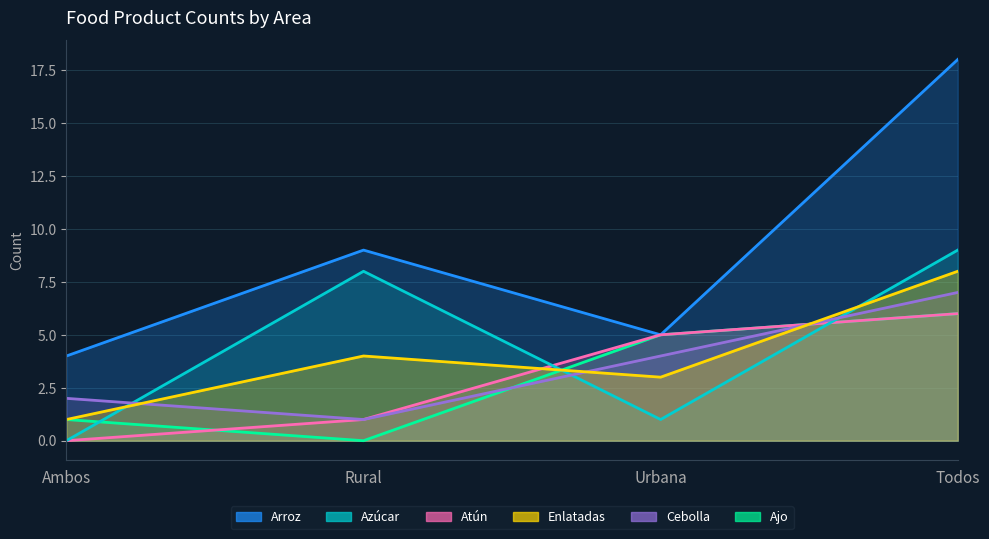

True or false: Ajo has more than 0 interior local peaks.

False